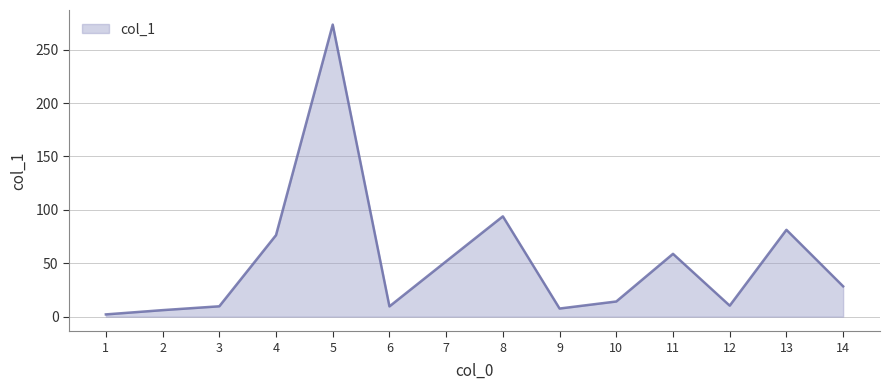

What is the greatest value displayed?

273.4